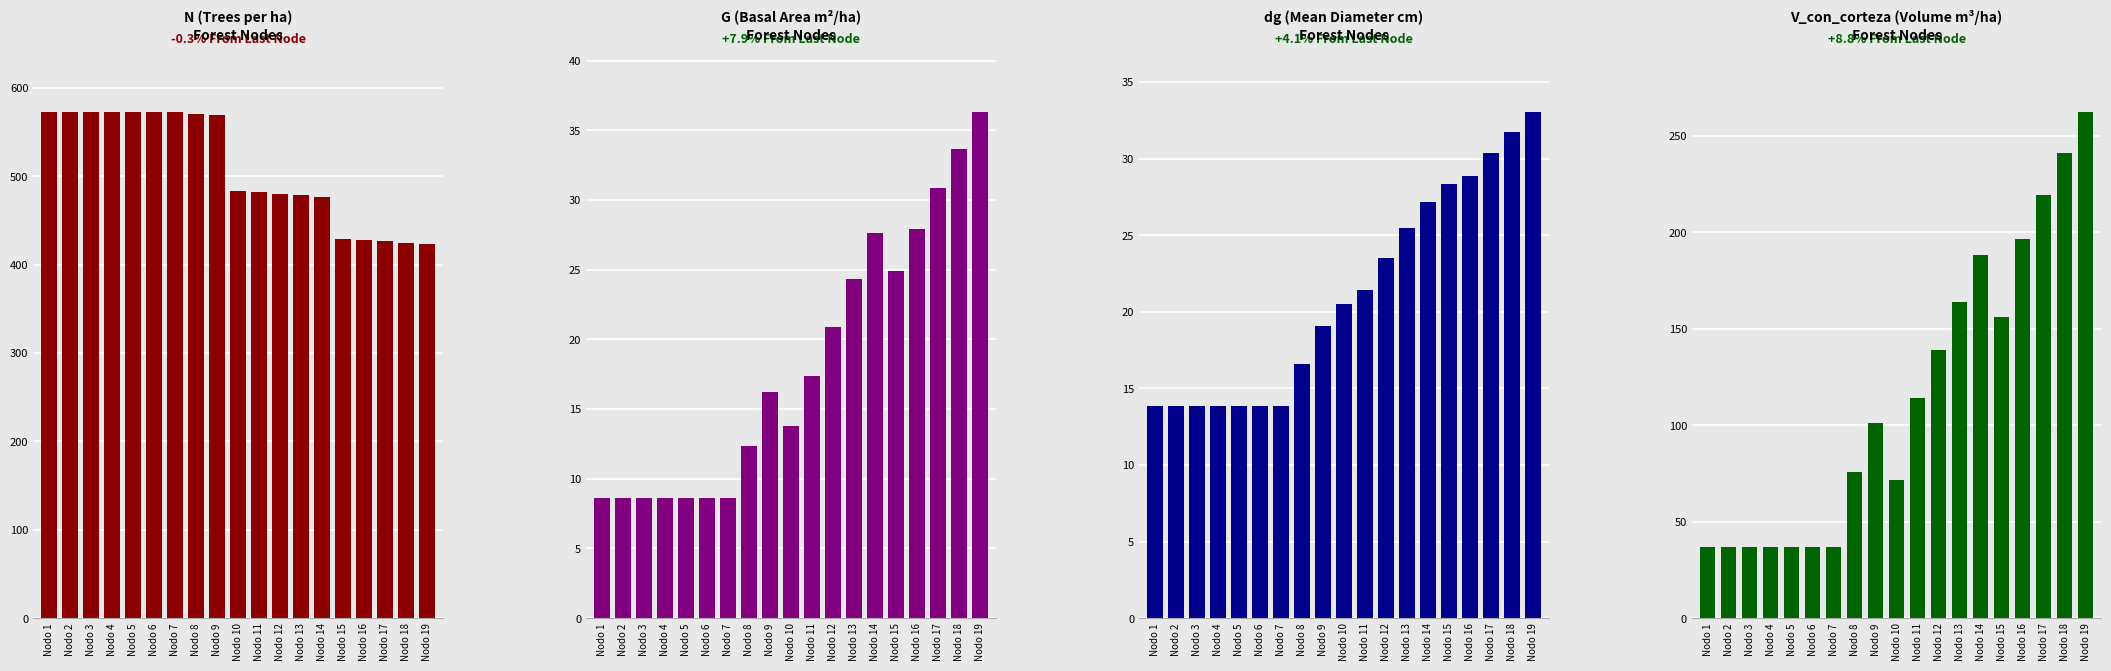

True or false: V_con_corteza has a value of 36.8 at Nodo 2.

True